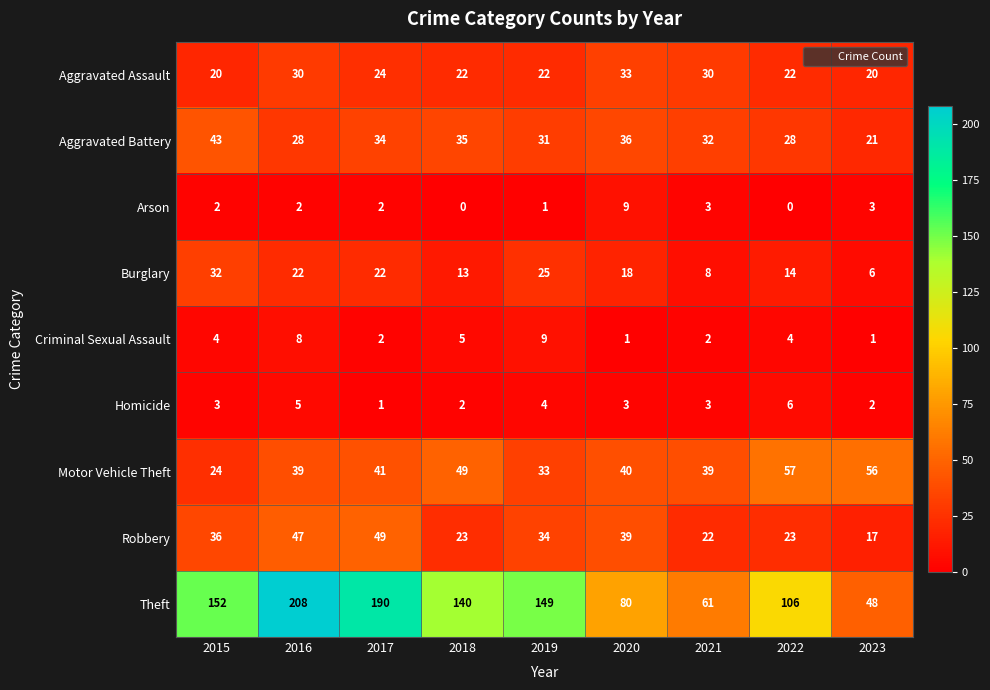

Which series changed the most between 2020 and 2023?

Theft